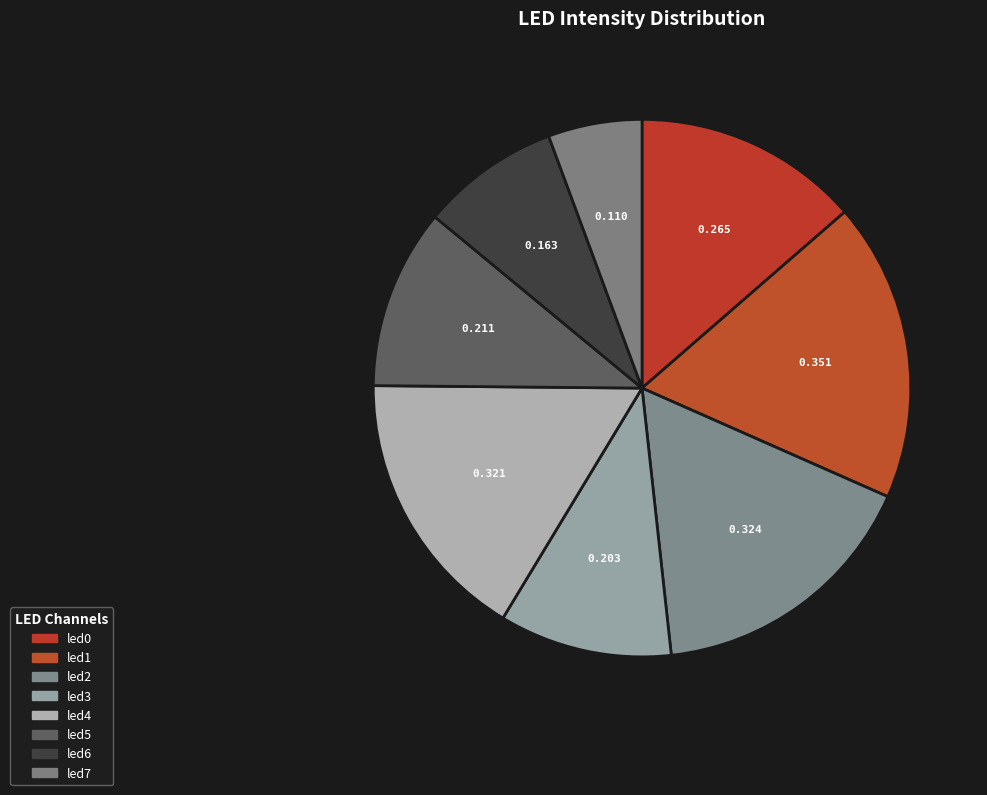

Is it true that led6 is 8% of the pie?

True